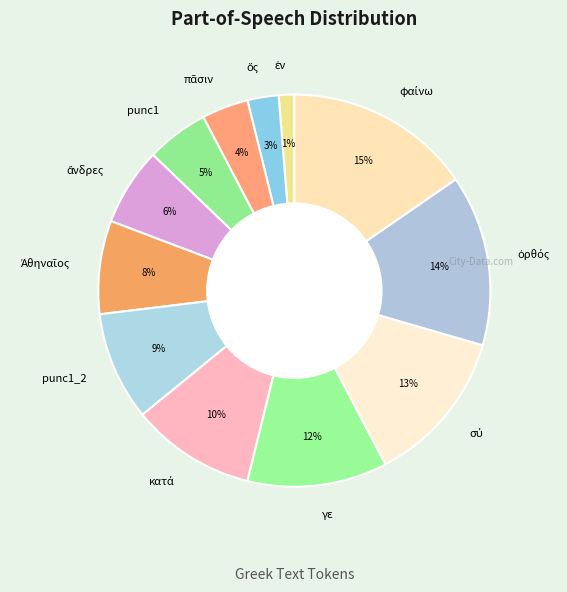

Does any single category account for the majority?

No